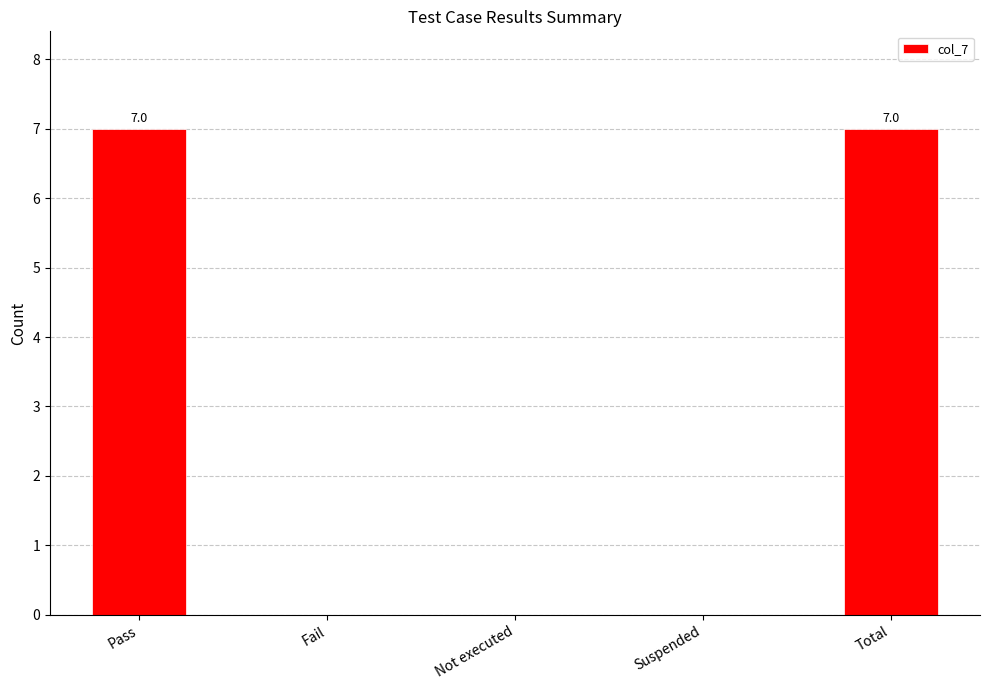

What is the greatest value displayed?

7